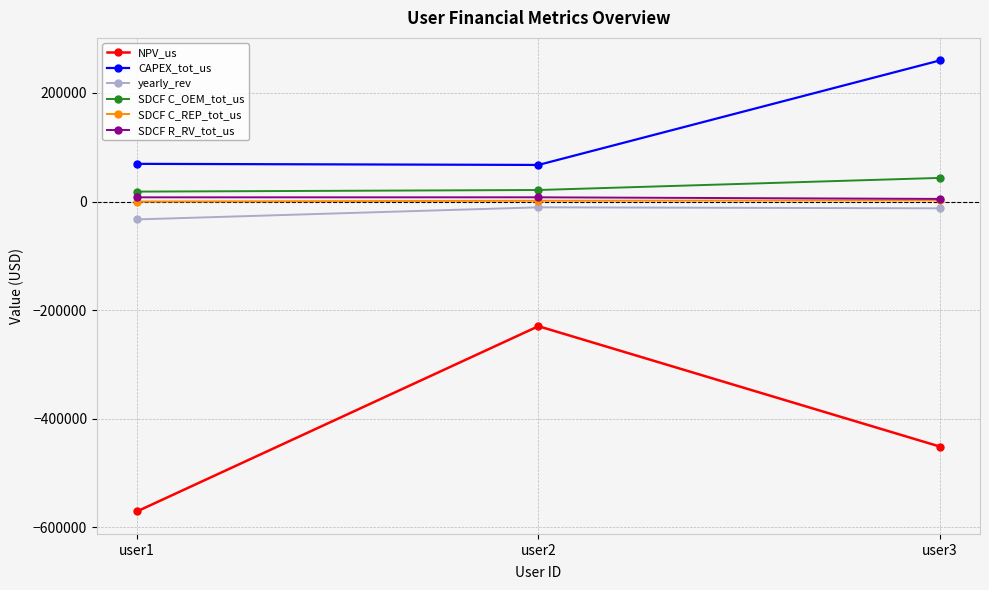

What are all the series names shown in the legend?

NPV_us, CAPEX_tot_us, yearly_rev, SDCF C_OEM_tot_us, SDCF C_REP_tot_us, SDCF R_RV_tot_us